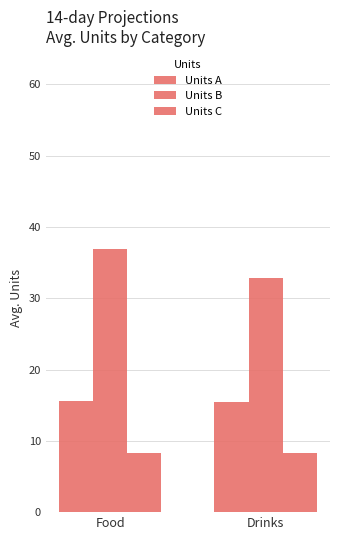

What is the maximum value shown in the chart?

36.9